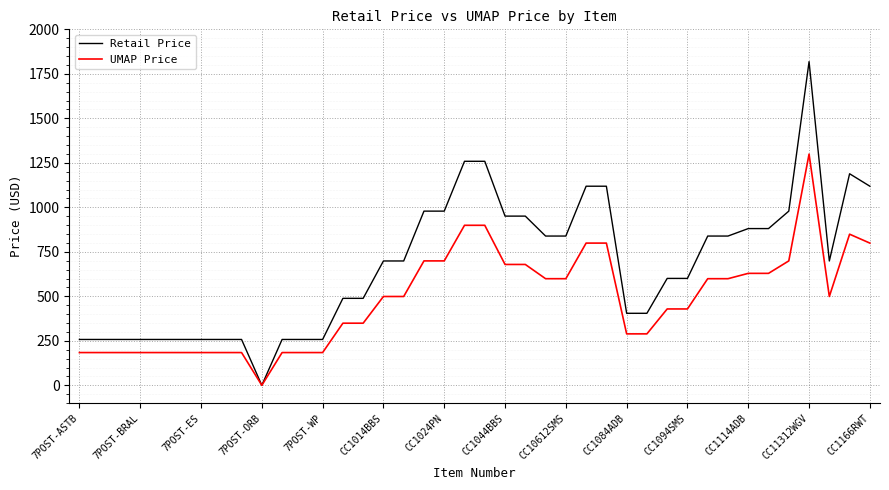

Which series has the largest range (max minus min)?

Retail Price